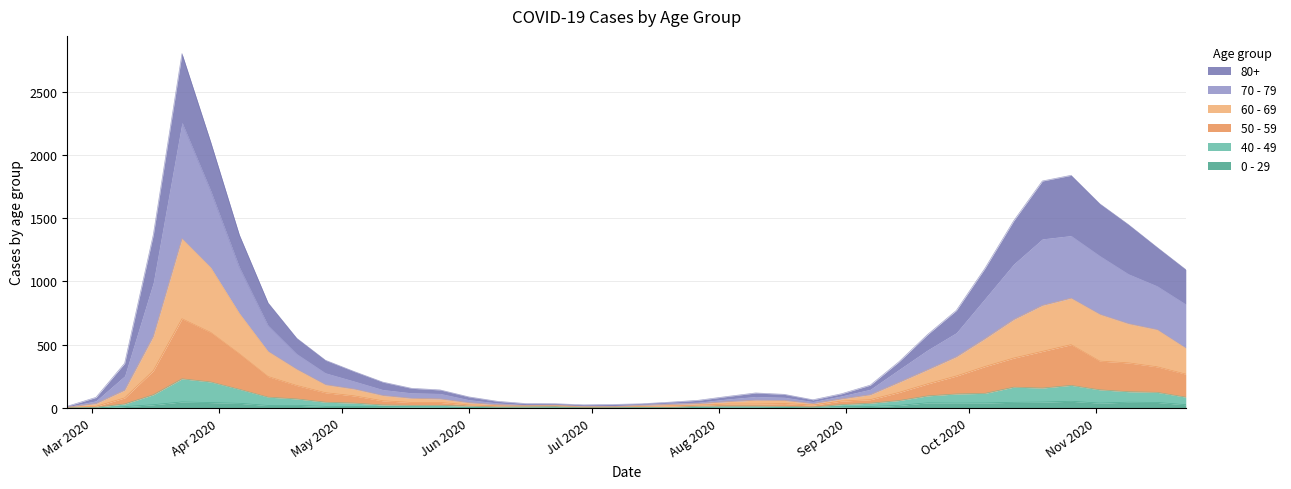

At how many categories does at least one series exceed 1220?

10